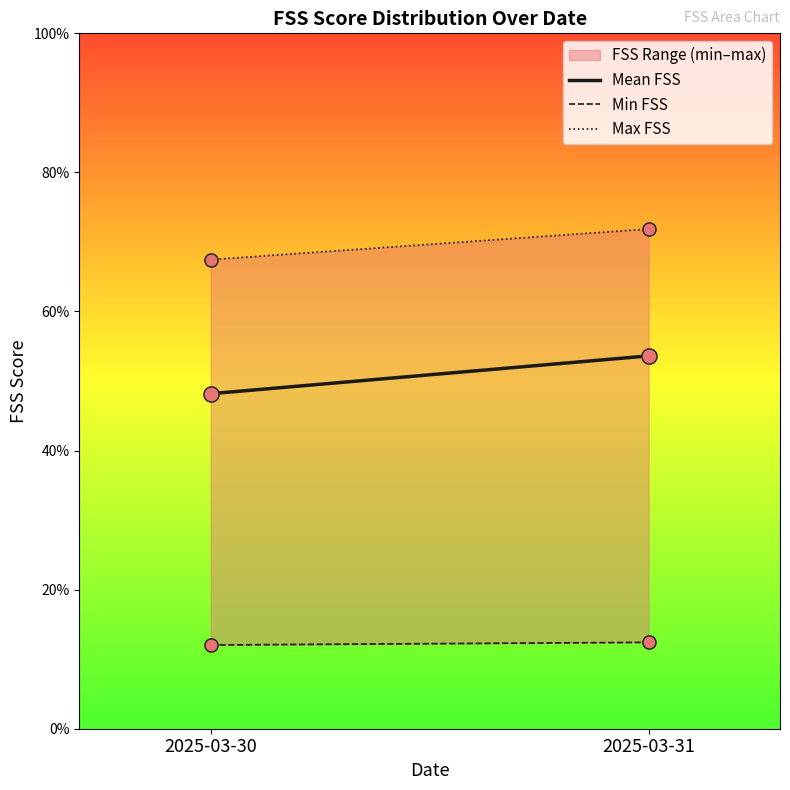

Which series contains the lowest Y value?

Min FSS